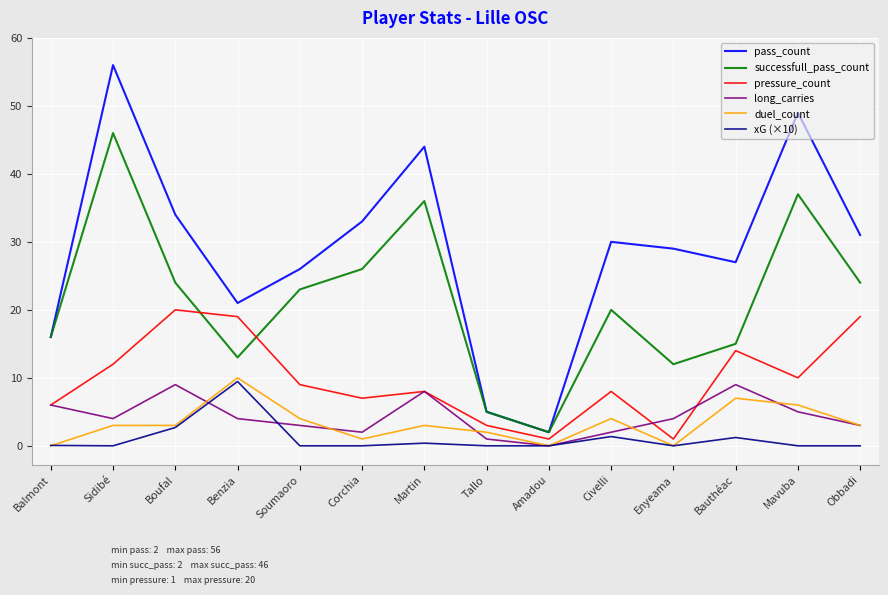

The value of successfull_pass_count at Martin is 36.0. True or false?

True